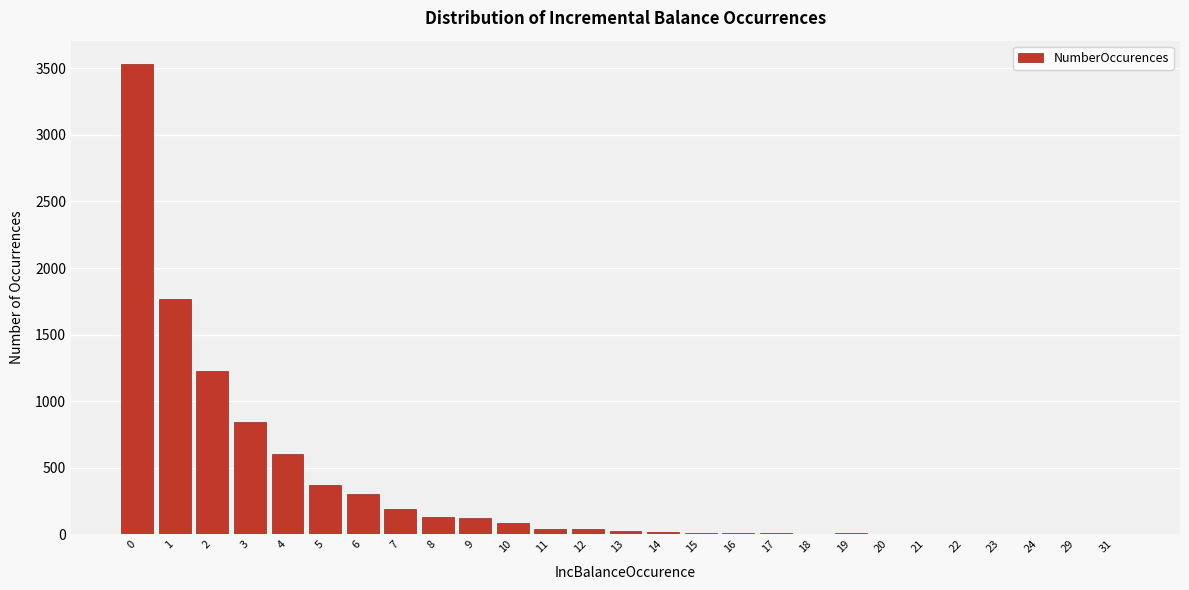

What is the change in value from 0 to 1?

-1764